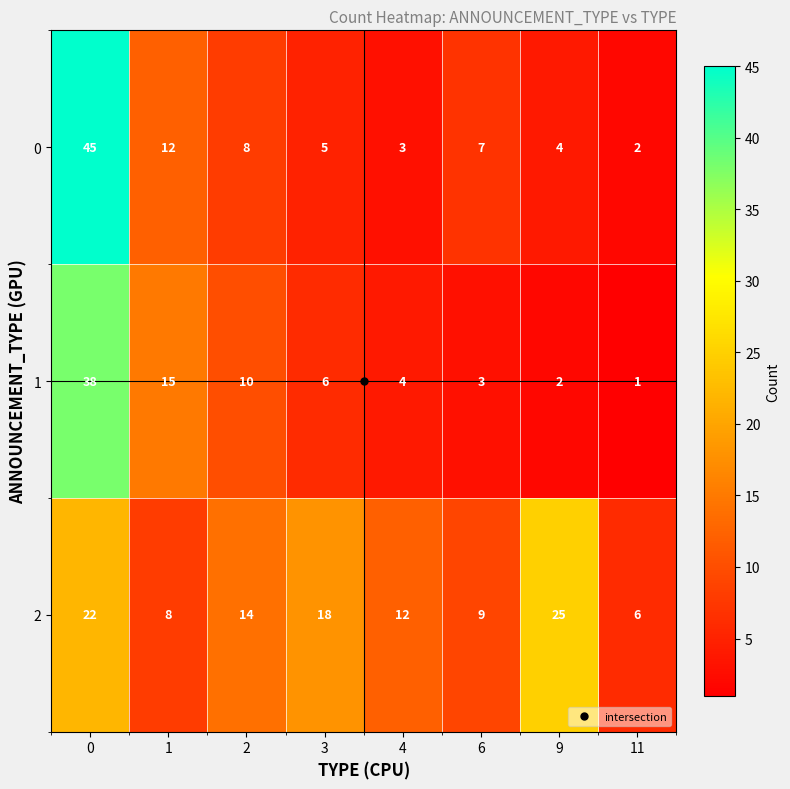

Between 2 and 6, which series saw the biggest shift?

1